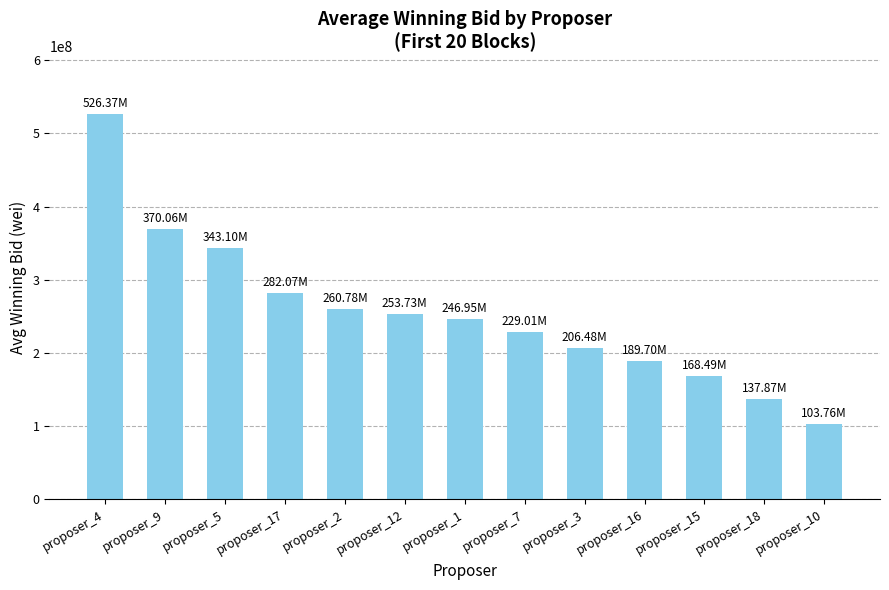

What is the change in value from proposer_1 to proposer_10?

-143190759.2